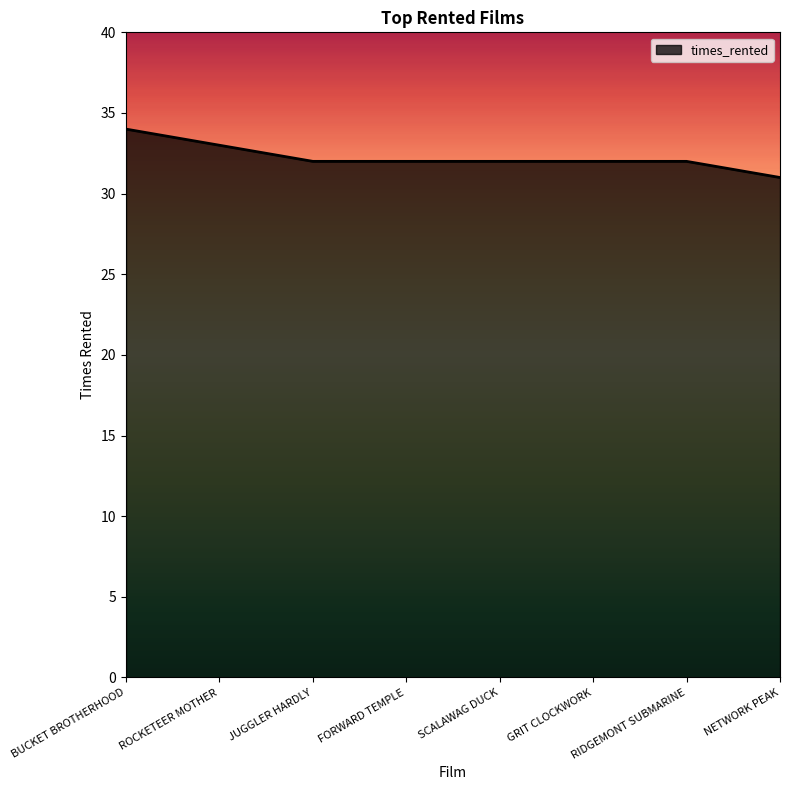

What is the difference between the second highest and minimum values?

2